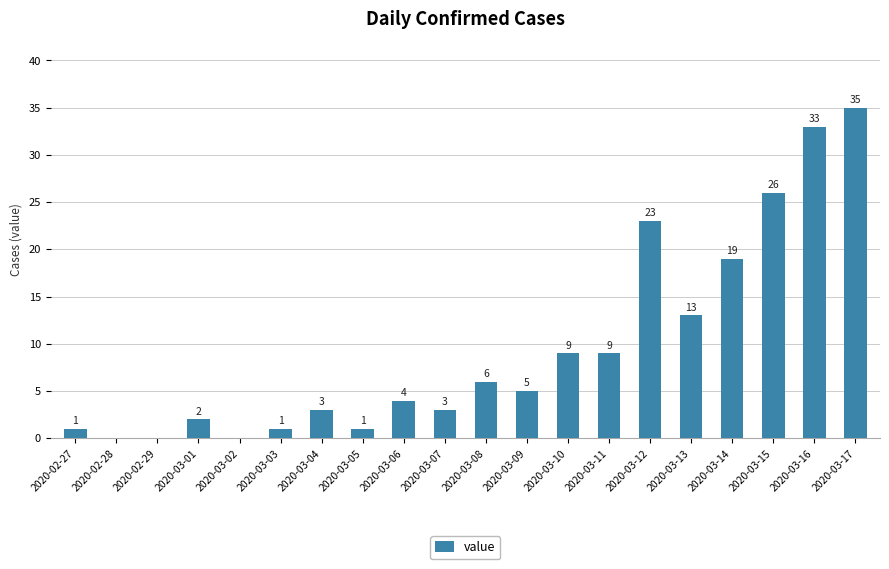

Which category has the highest value across all series?

2020-03-17